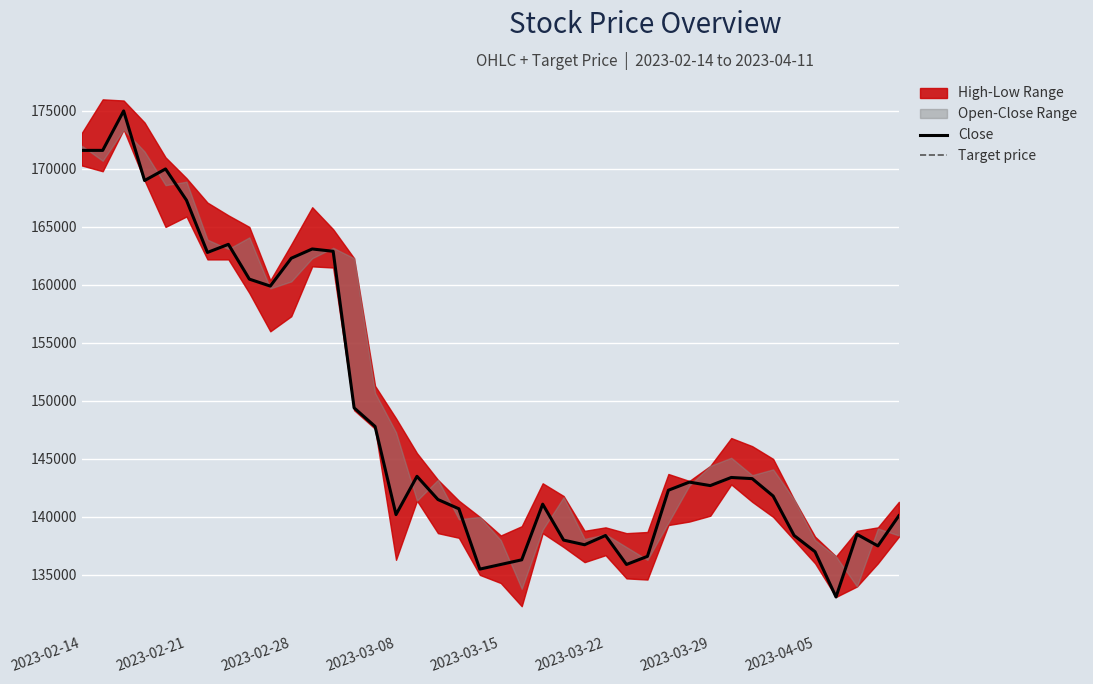

What position from the right is 2023-03-15?

20